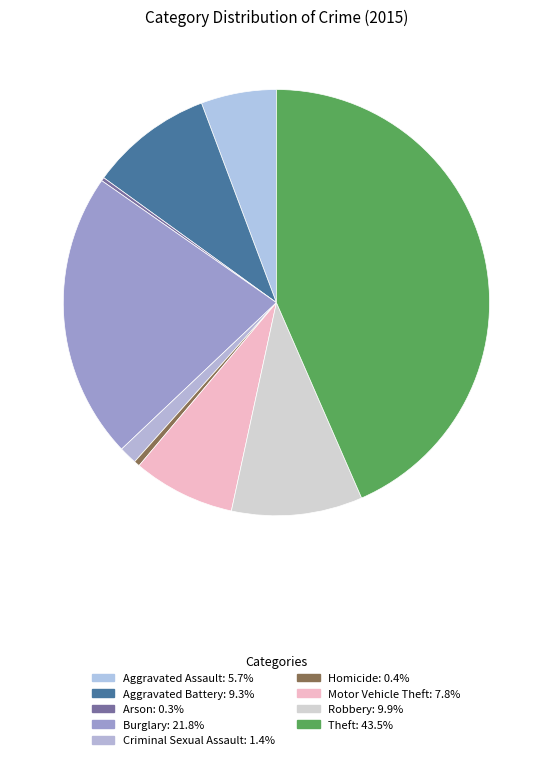

Which category has the biggest portion of the pie?

Theft